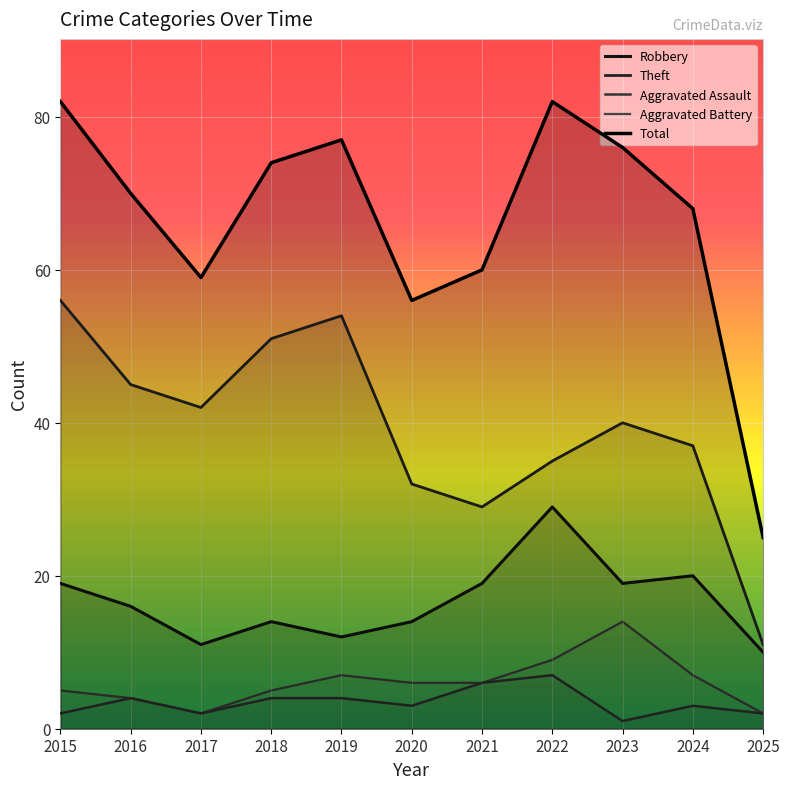

What is the minimum value for Aggravated Battery?

2